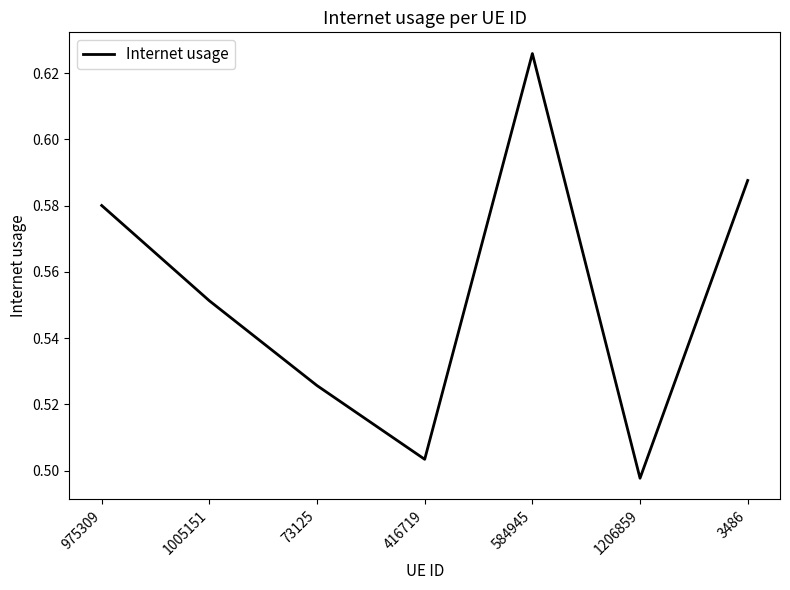

How many interior local peaks (higher than both neighbors) does the data have?

1